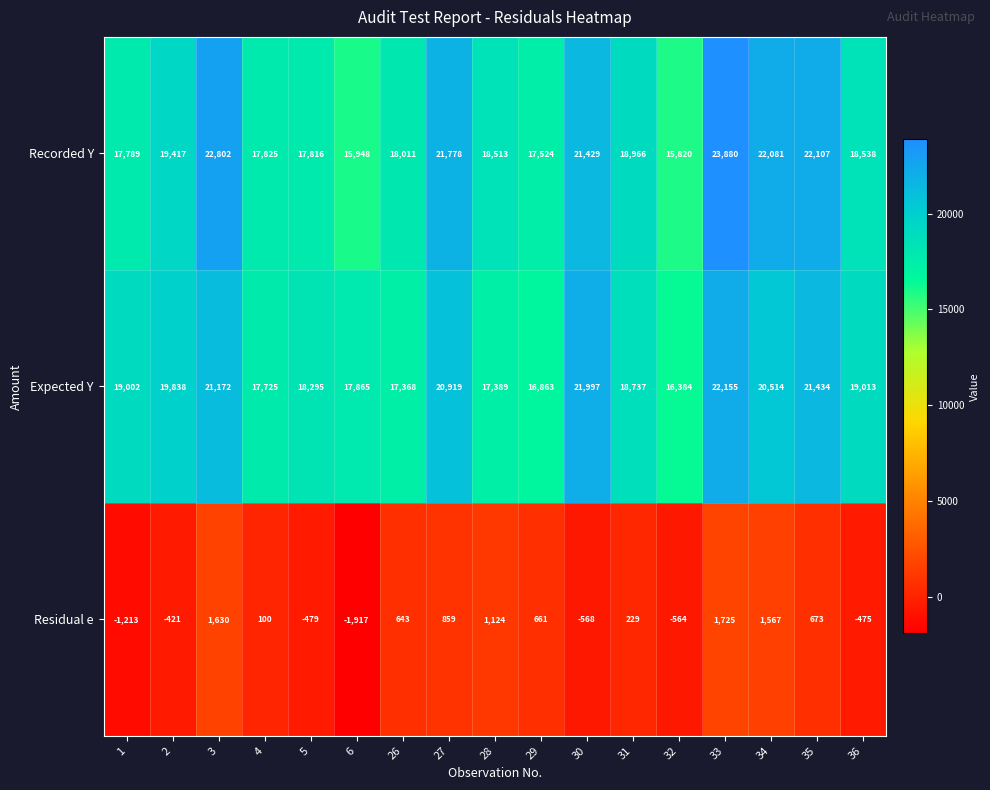

The value of Recorded Y at 2 is 19417. True or false?

True